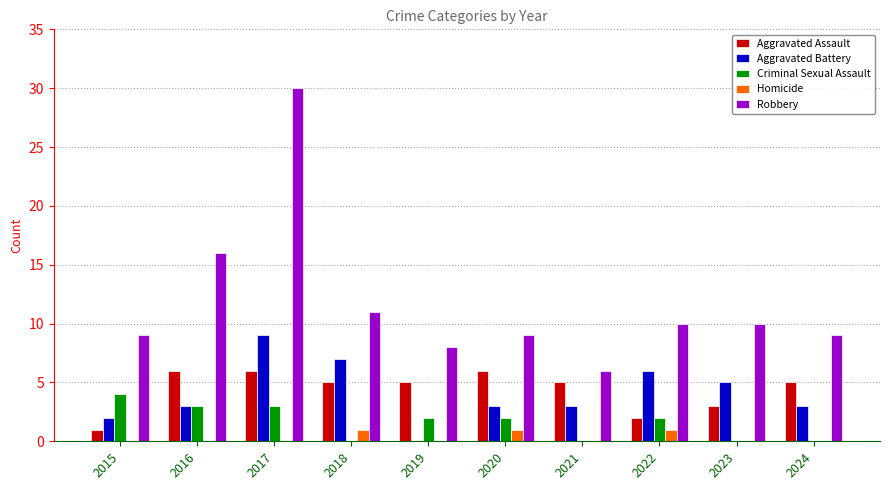

At which category is the sum across all series the highest?

2017